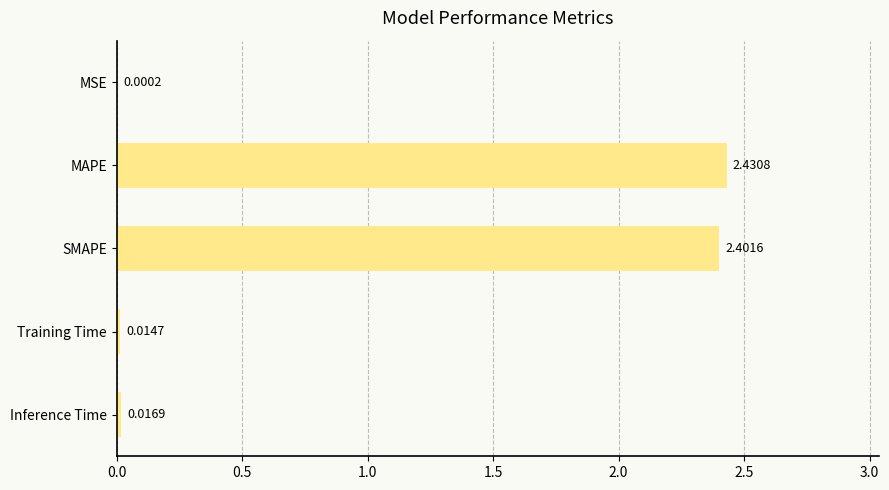

Which category has the highest value across all series?

MAPE